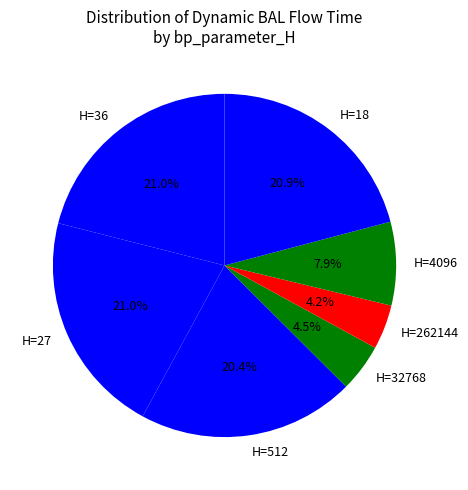

What is the ratio of the value at H=512 to the value at H=27?

1.0